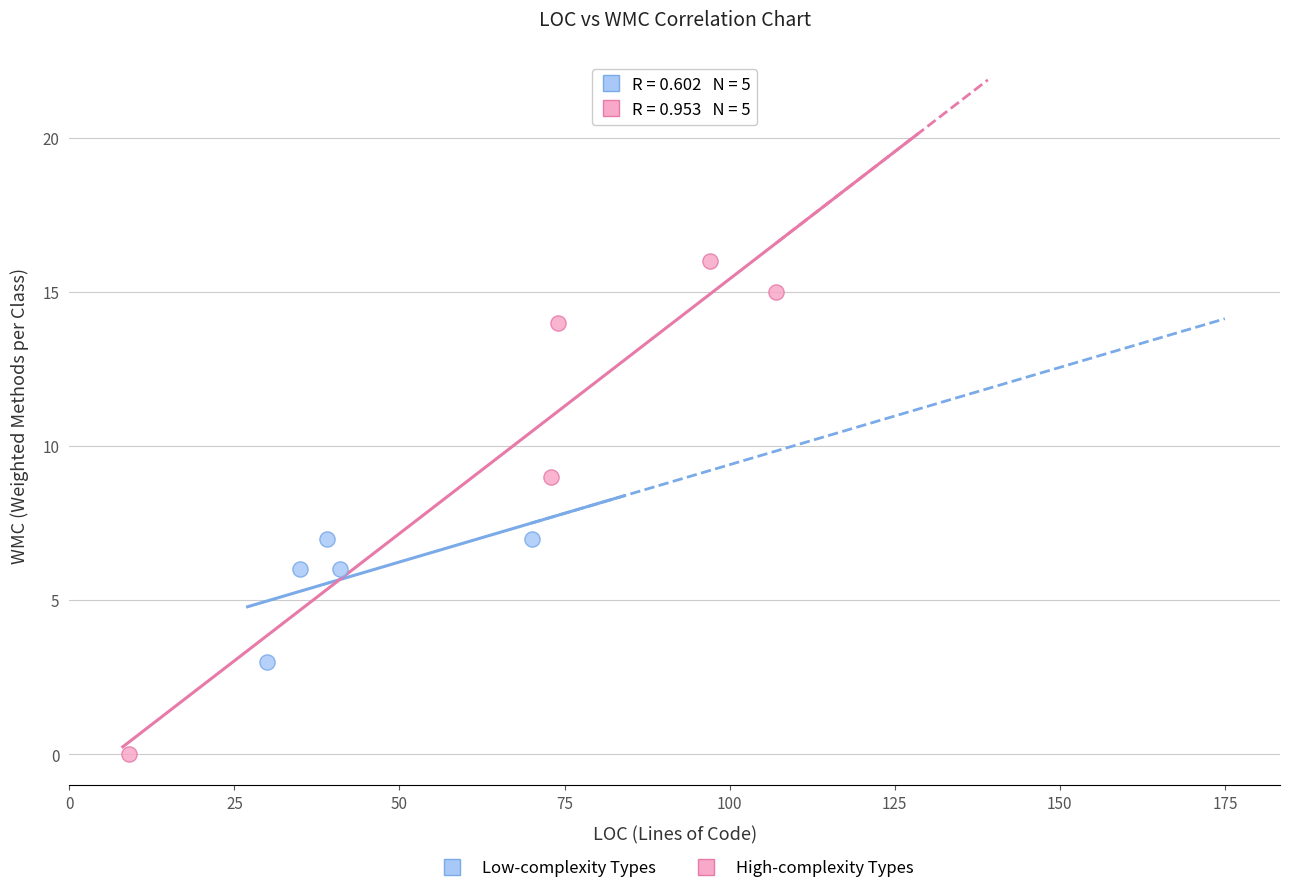

Which series reaches the minimum Y coordinate?

High-complexity Types